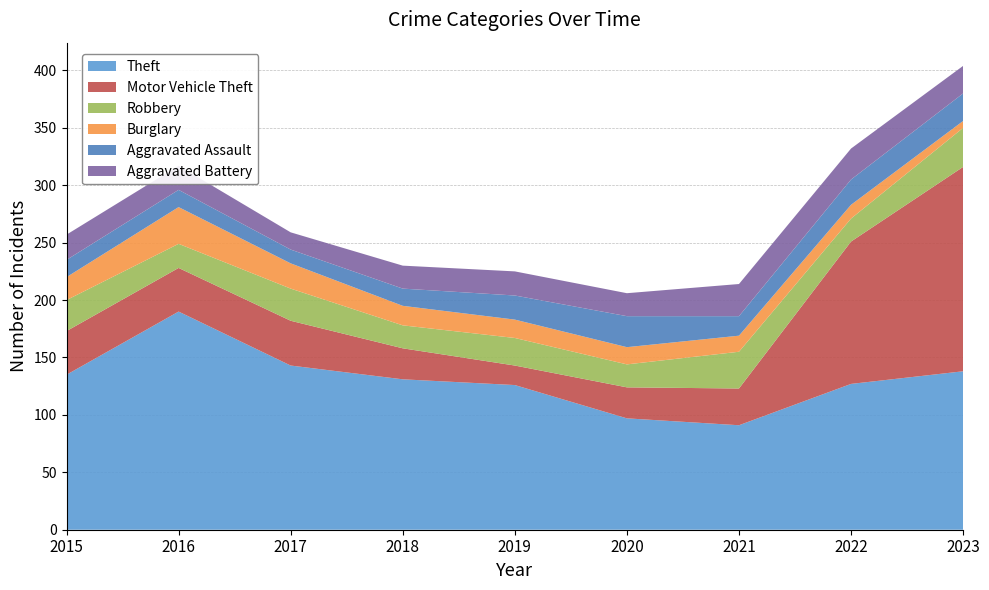

Reading left to right, extract all data points from this chart.

Theft: 135	190	143	131	126	97	91	127	138
Motor Vehicle Theft: 38	38	39	27	17	27	32	124	178
Robbery: 27	21	28	20	24	20	32	20	34
Burglary: 20	32	22	17	16	15	14	12	6
Aggravated Assault: 15	15	12	15	21	27	17	22	24
Aggravated Battery: 22	21	15	20	21	20	28	27	24